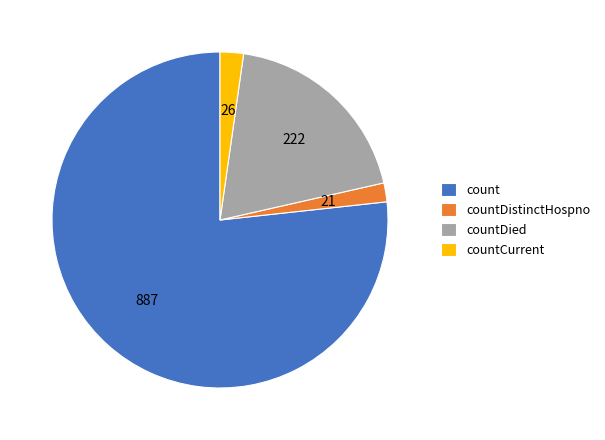

Between count and countCurrent, which is larger?

count